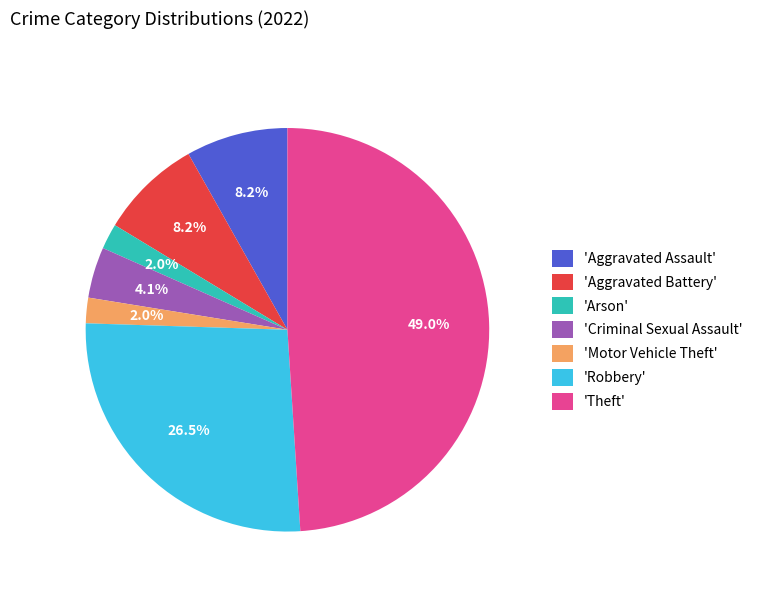

What percentage is NOT represented by 'Aggravated Assault'?

91.8%